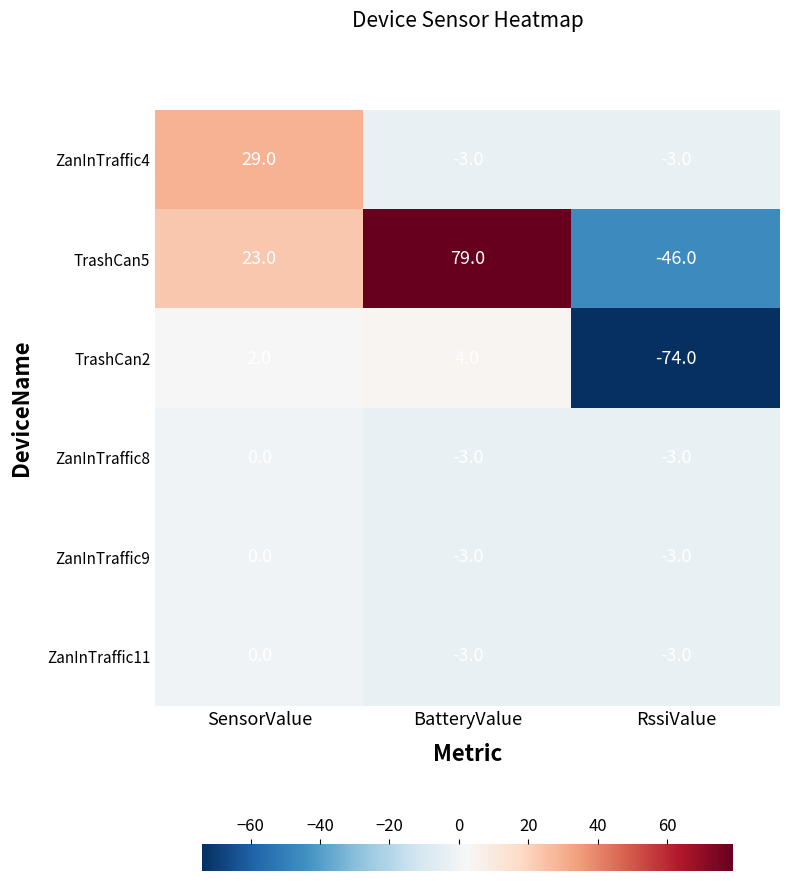

What is the sum of all ZanInTraffic8 values?

-6